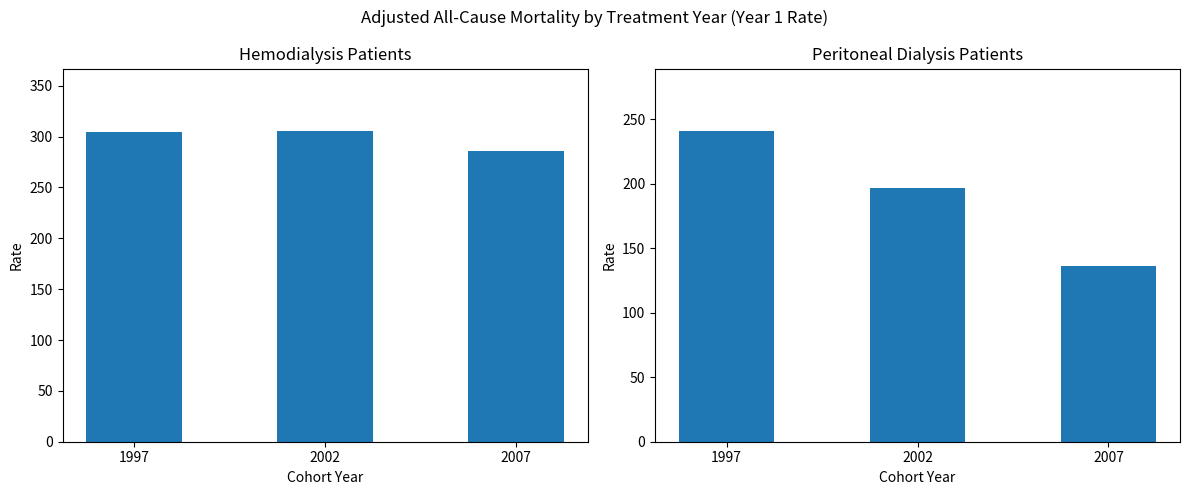

What is the spread (max minus min) of values at 2002?

108.9